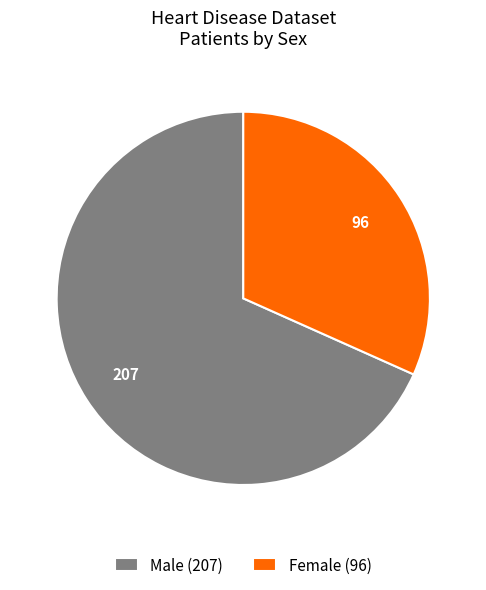

Which slice represents more than half of the pie?

Male